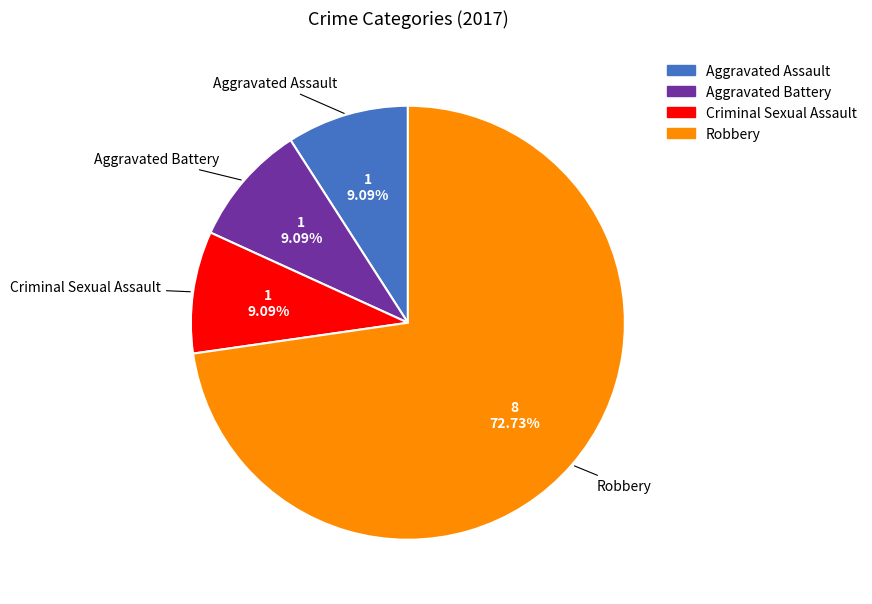

Is there a majority slice in this chart?

Yes